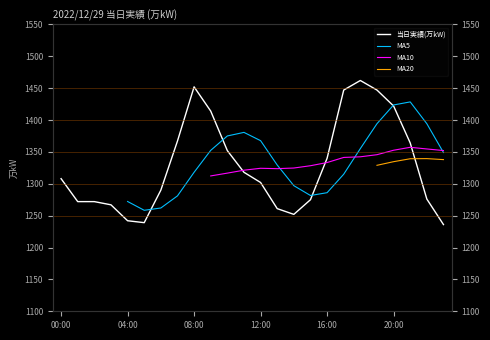

What is the difference between the values at 17:00 and 04:00?

205